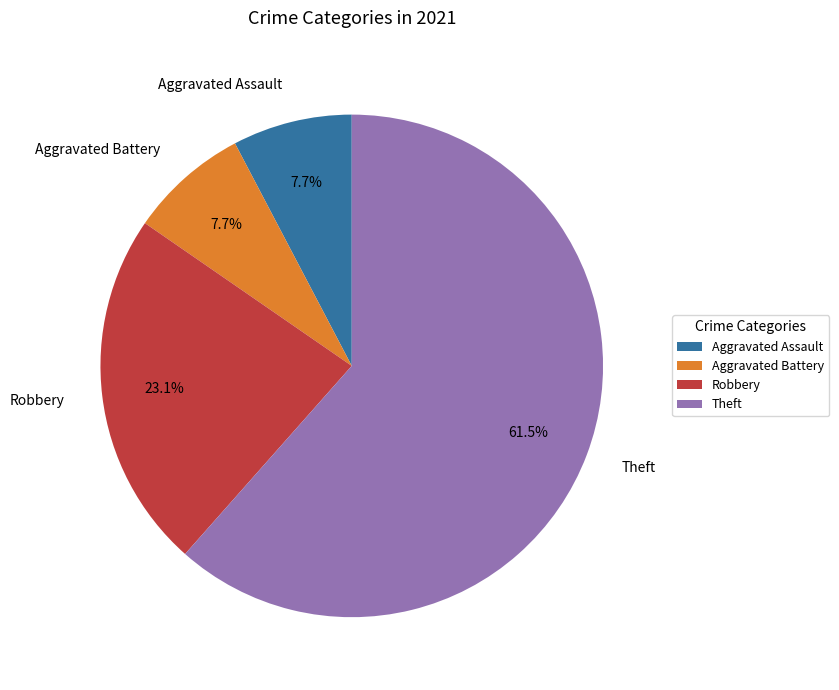

Approximately how many times larger is the value at Aggravated Battery compared to Theft?

0.1